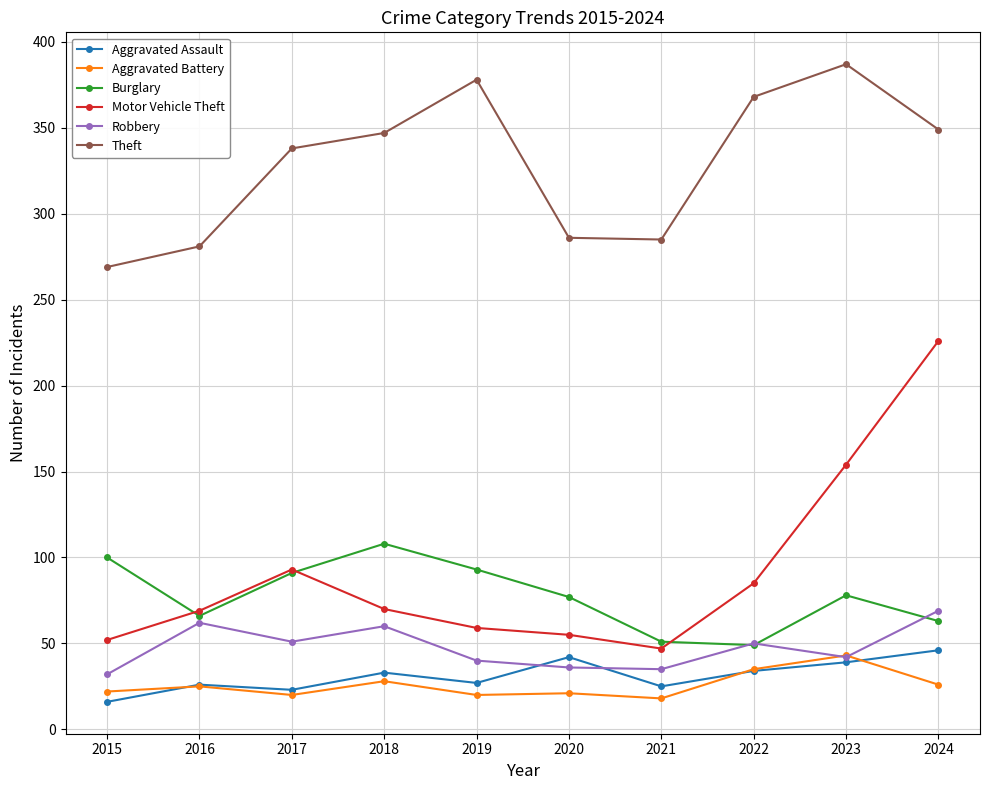

What is the difference between the Theft values at 2021 and 2023?

102